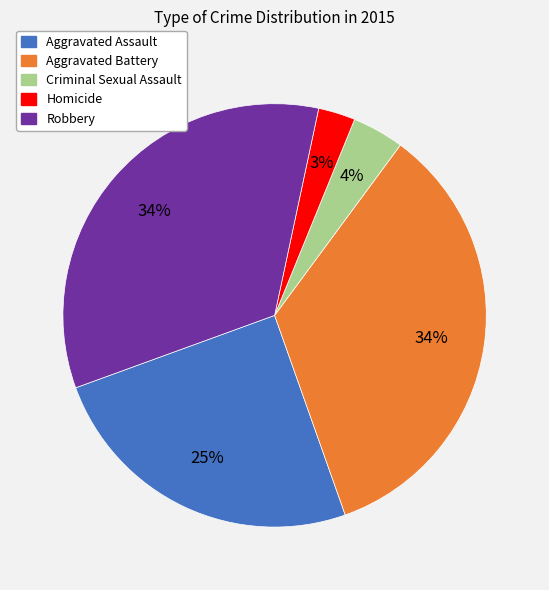

What percentage is the Aggravated Battery slice, to the nearest percent?

34%